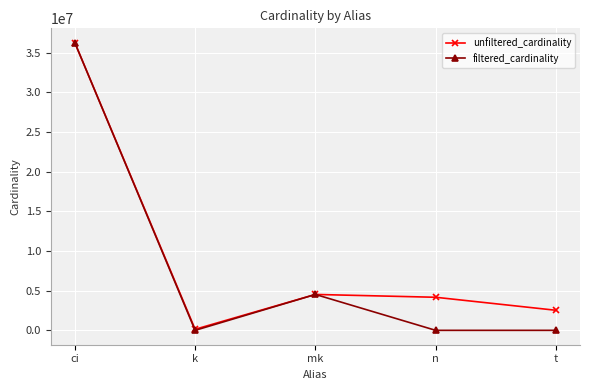

What is the minimum value for unfiltered_cardinality?

134170